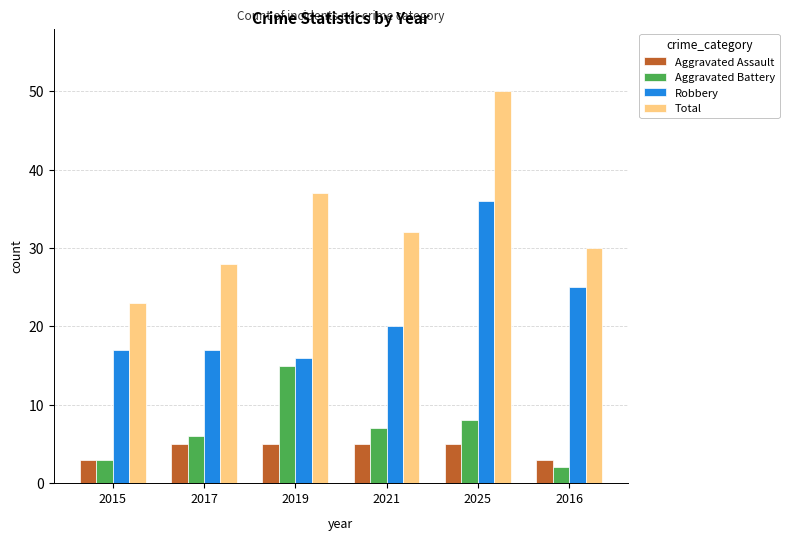

What is the minimum value shown in the chart?

2